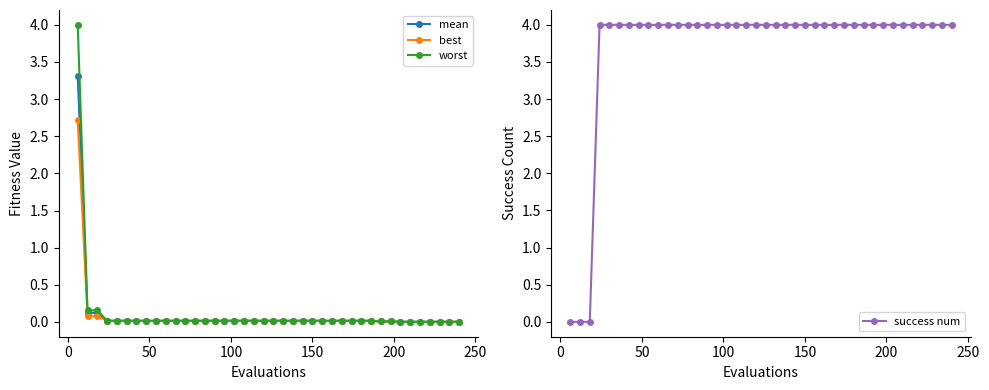

Reading left to right, transcribe all the data shown in this chart.

mean: 3.3	0.1	0.1	0.0	0.0	0.0	0.0	0.0	0.0	0.0	0.0	0.0	0.0	0.0	0.0	0.0	0.0	0.0	0.0	0.0	0.0	0.0	0.0	0.0	0.0	0.0	0.0	0.0	0.0	0.0	0.0	0.0	0.0	0.0	0.0	0.0	0.0	0.0	0.0	0.0
best: 2.7	0.1	0.1	0.0	0.0	0.0	0.0	0.0	0.0	0.0	0.0	0.0	0.0	0.0	0.0	0.0	0.0	0.0	0.0	0.0	0.0	0.0	0.0	0.0	0.0	0.0	0.0	0.0	0.0	0.0	0.0	0.0	0.0	0.0	0.0	0.0	0.0	0.0	0.0	0.0
worst: 4.0	0.2	0.2	0.0	0.0	0.0	0.0	0.0	0.0	0.0	0.0	0.0	0.0	0.0	0.0	0.0	0.0	0.0	0.0	0.0	0.0	0.0	0.0	0.0	0.0	0.0	0.0	0.0	0.0	0.0	0.0	0.0	0.0	0.0	0.0	0.0	0.0	0.0	0.0	0.0
success num: 0.0	0.0	0.0	4.0	4.0	4.0	4.0	4.0	4.0	4.0	4.0	4.0	4.0	4.0	4.0	4.0	4.0	4.0	4.0	4.0	4.0	4.0	4.0	4.0	4.0	4.0	4.0	4.0	4.0	4.0	4.0	4.0	4.0	4.0	4.0	4.0	4.0	4.0	4.0	4.0